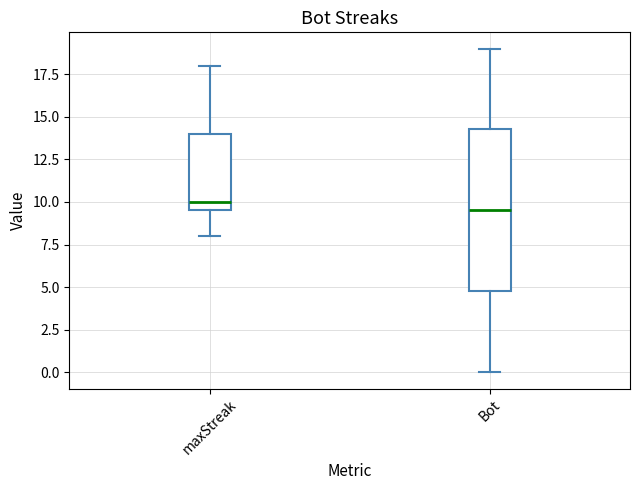

Where does the median line of the box for Bot sit on the y-axis? The values are not printed on the chart, so give them approximately, as read against the axis.

9.5